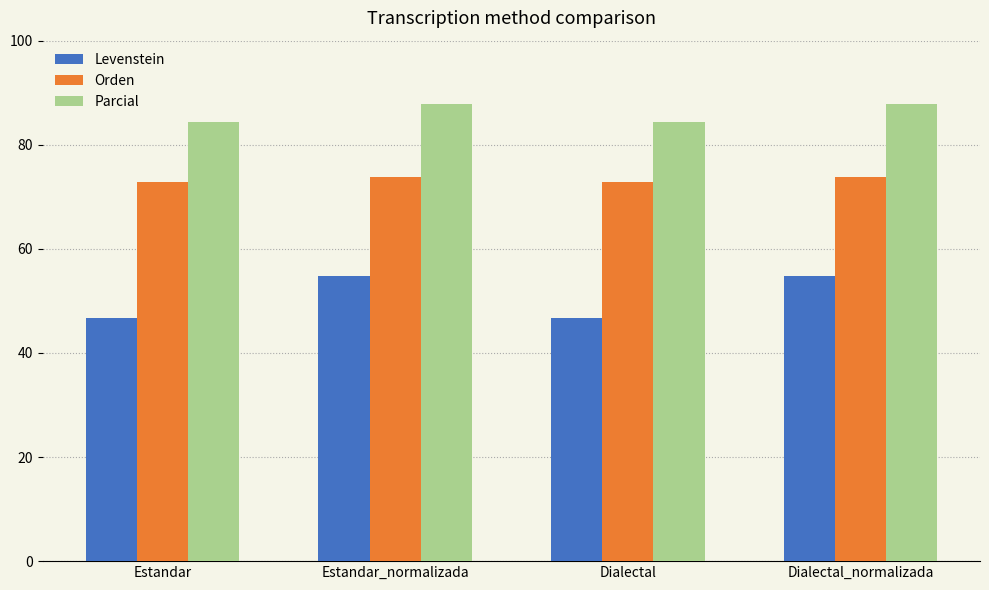

How many data points in Parcial are above 87?

2